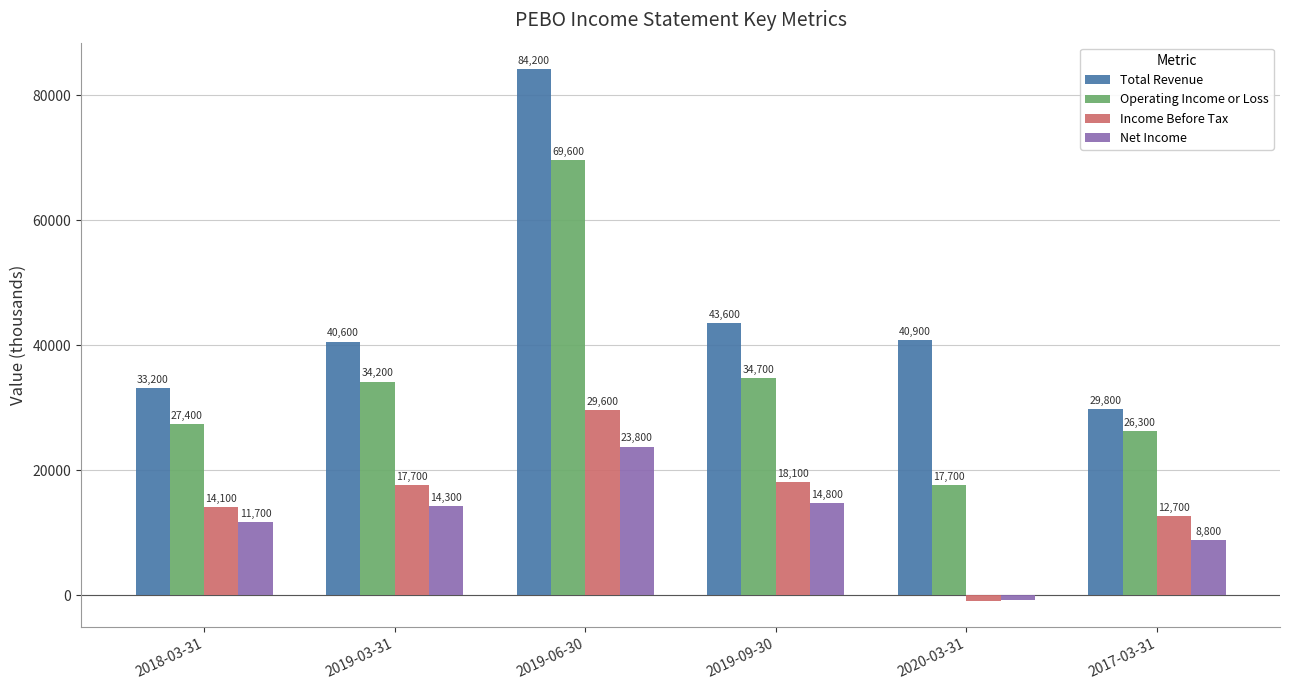

What position from the right is 2017-03-31?

1